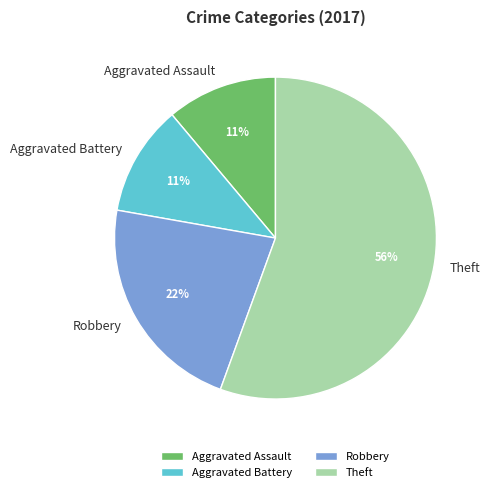

To the nearest percent, what is the average slice percentage?

25%